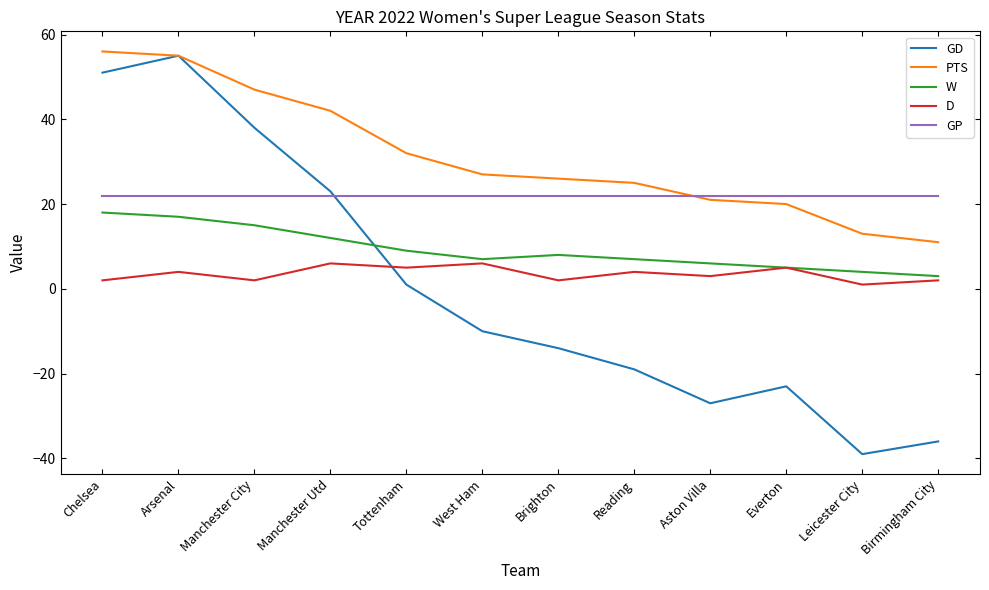

What is the difference between the highest and lowest values at Aston Villa?

49